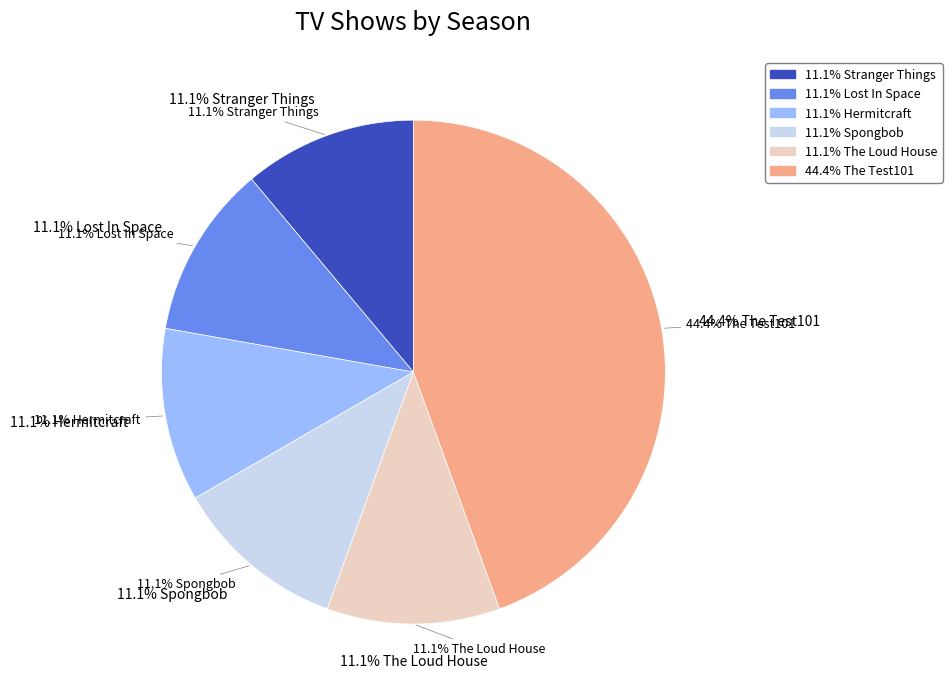

Rank the categories by value from lowest to highest.

Stranger Things, Lost In Space, Hermitcraft, Spongbob, The Loud House, The Test101